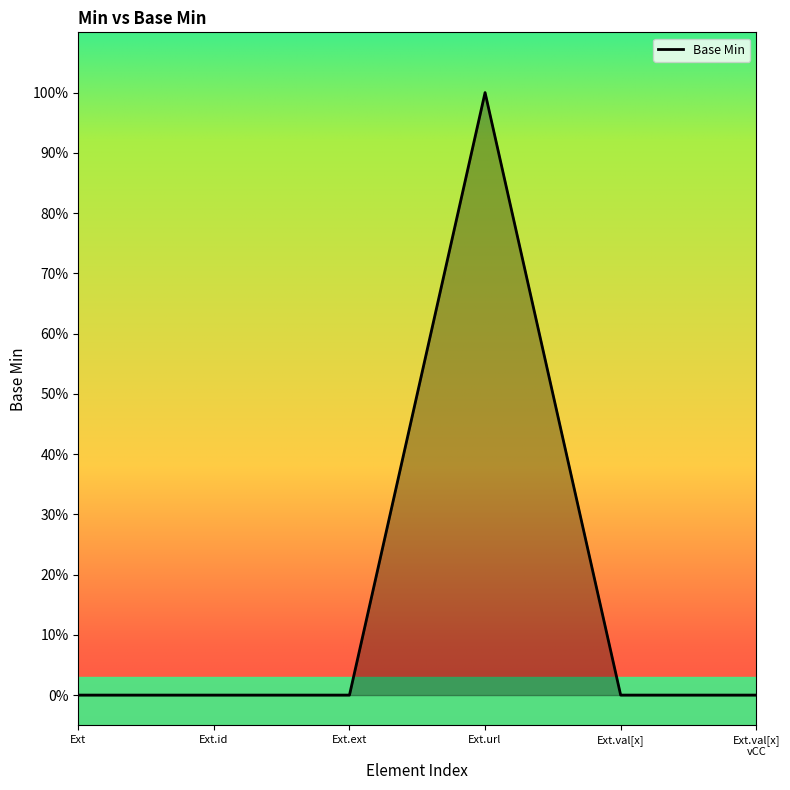

Is this an area chart (filled region under the line)?

Yes